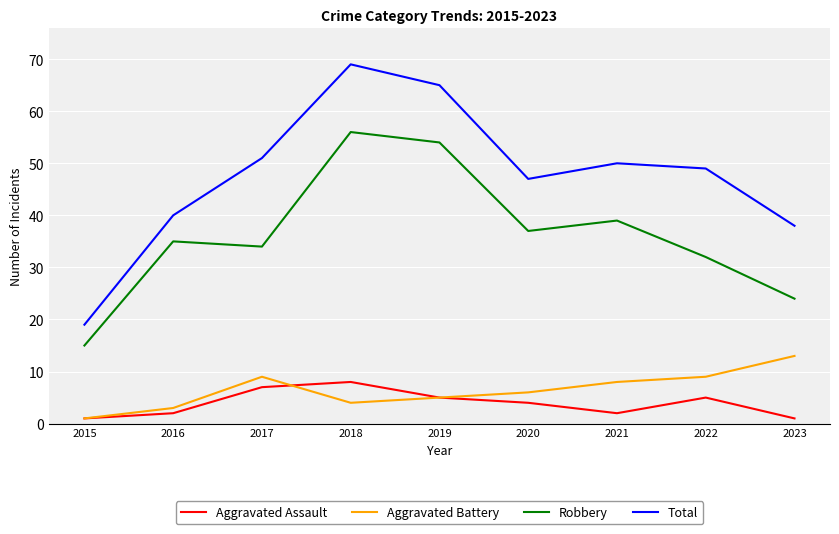

Reading left to right, extract all data points from this chart.

Aggravated Assault: 2015=1	2016=2	2017=7	2018=8	2019=5	2020=4	2021=2	2022=5	2023=1
Aggravated Battery: 2015=1	2016=3	2017=9	2018=4	2019=5	2020=6	2021=8	2022=9	2023=13
Robbery: 2015=15	2016=35	2017=34	2018=56	2019=54	2020=37	2021=39	2022=32	2023=24
Total: 2015=19	2016=40	2017=51	2018=69	2019=65	2020=47	2021=50	2022=49	2023=38